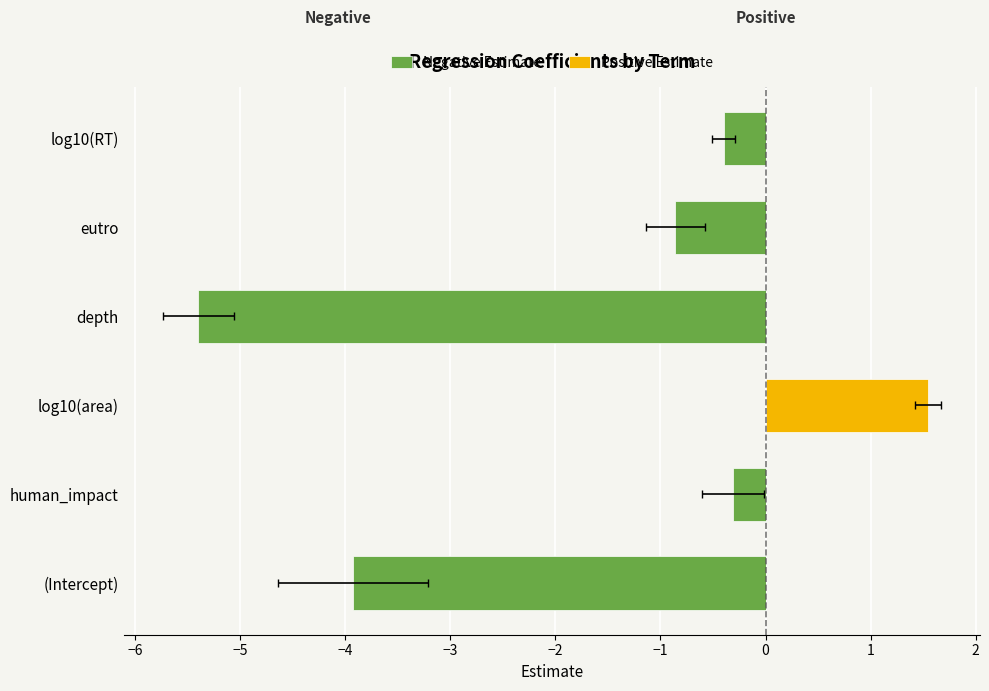

Is the value of Negative Estimate at log10(RT) greater than the value of Positive Estimate at human_impact?

No